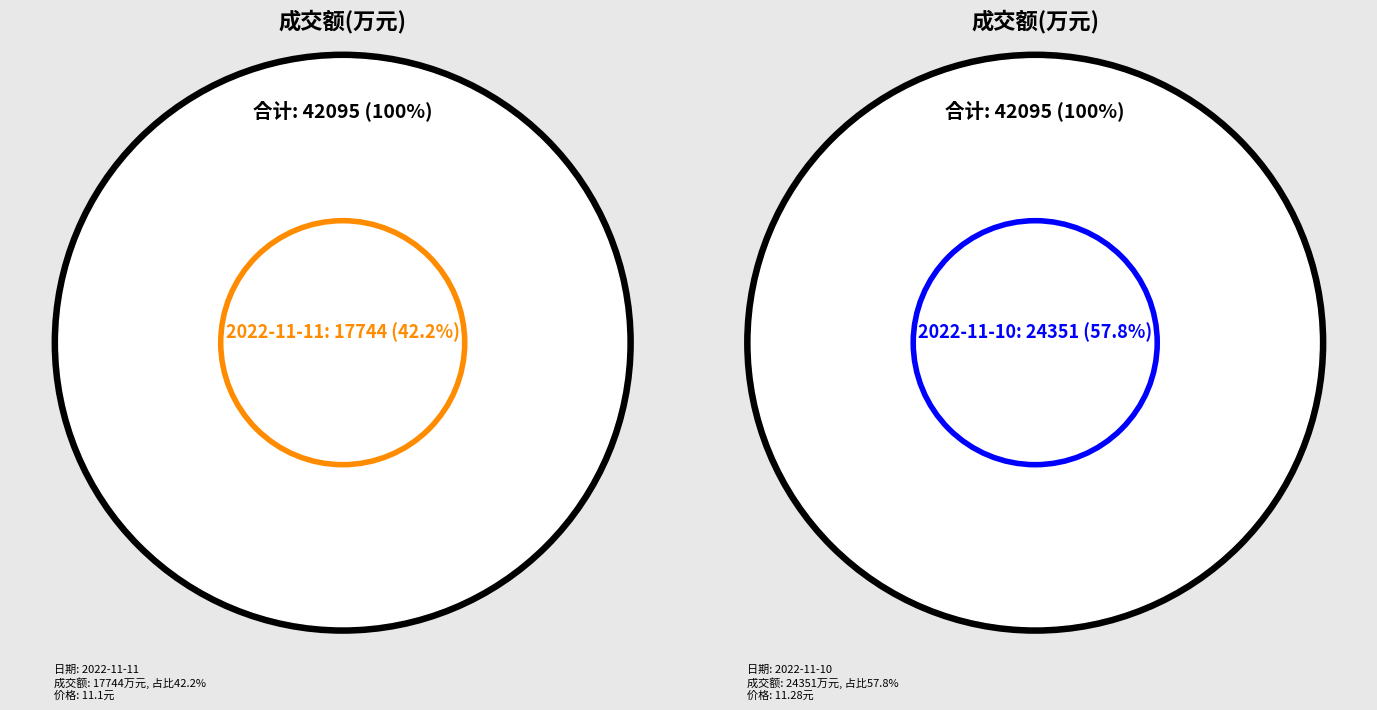

What percentage is the 2022-11-11 slice, to the nearest percent?

42%